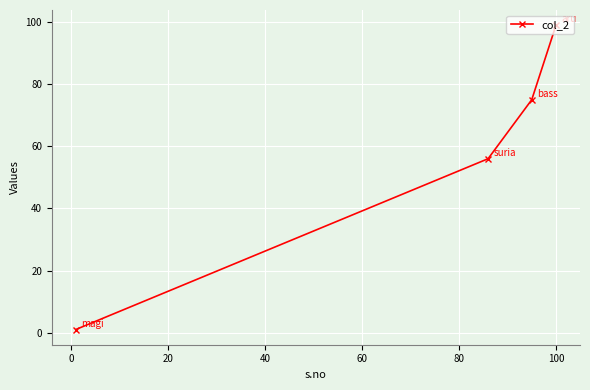

How many values exceed 75?

1